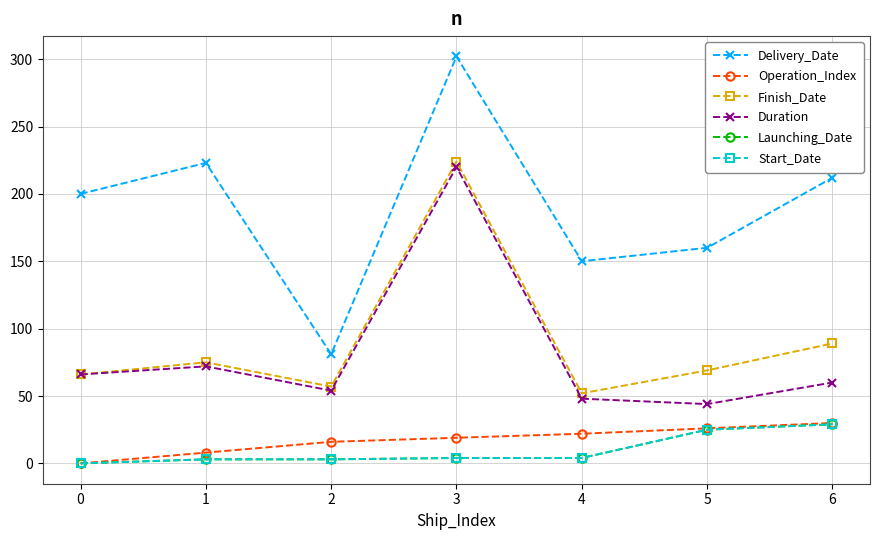

What is the difference between the highest and lowest values at 4?

146